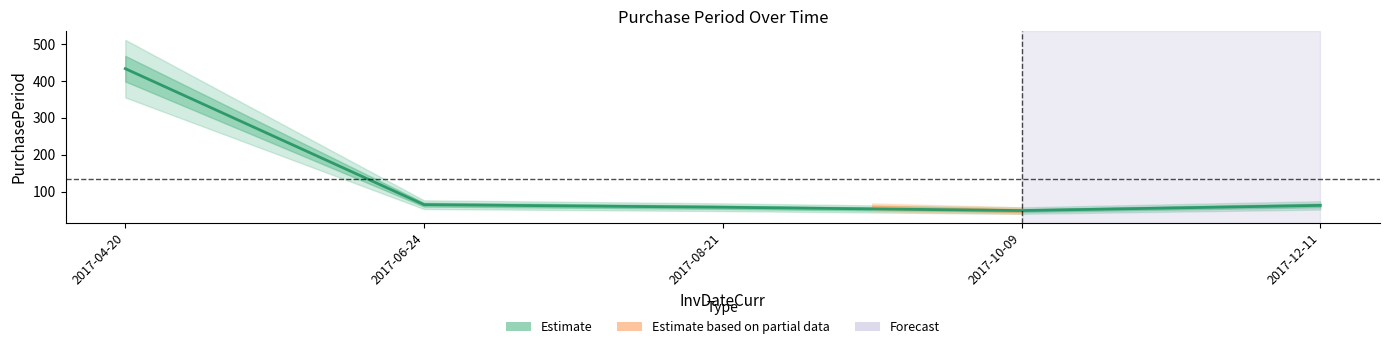

List the labels in order of value, smallest first.

2017-10-09, 2017-08-21, 2017-12-11, 2017-06-24, 2017-04-20